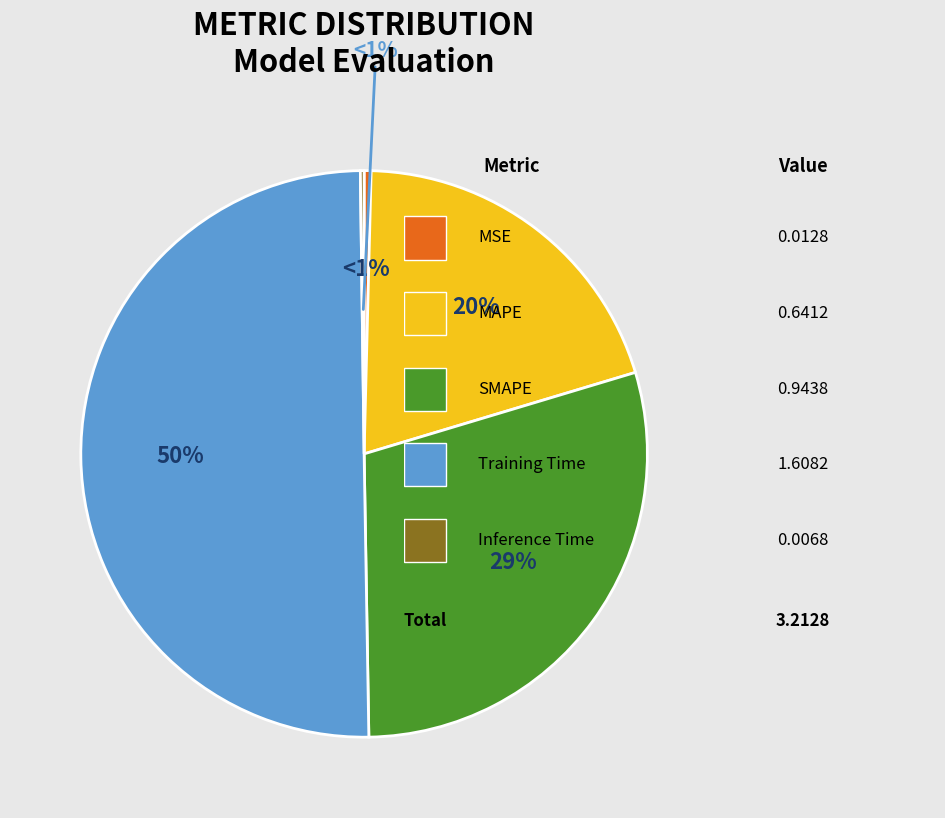

Which category has the biggest portion of the pie?

Training Time